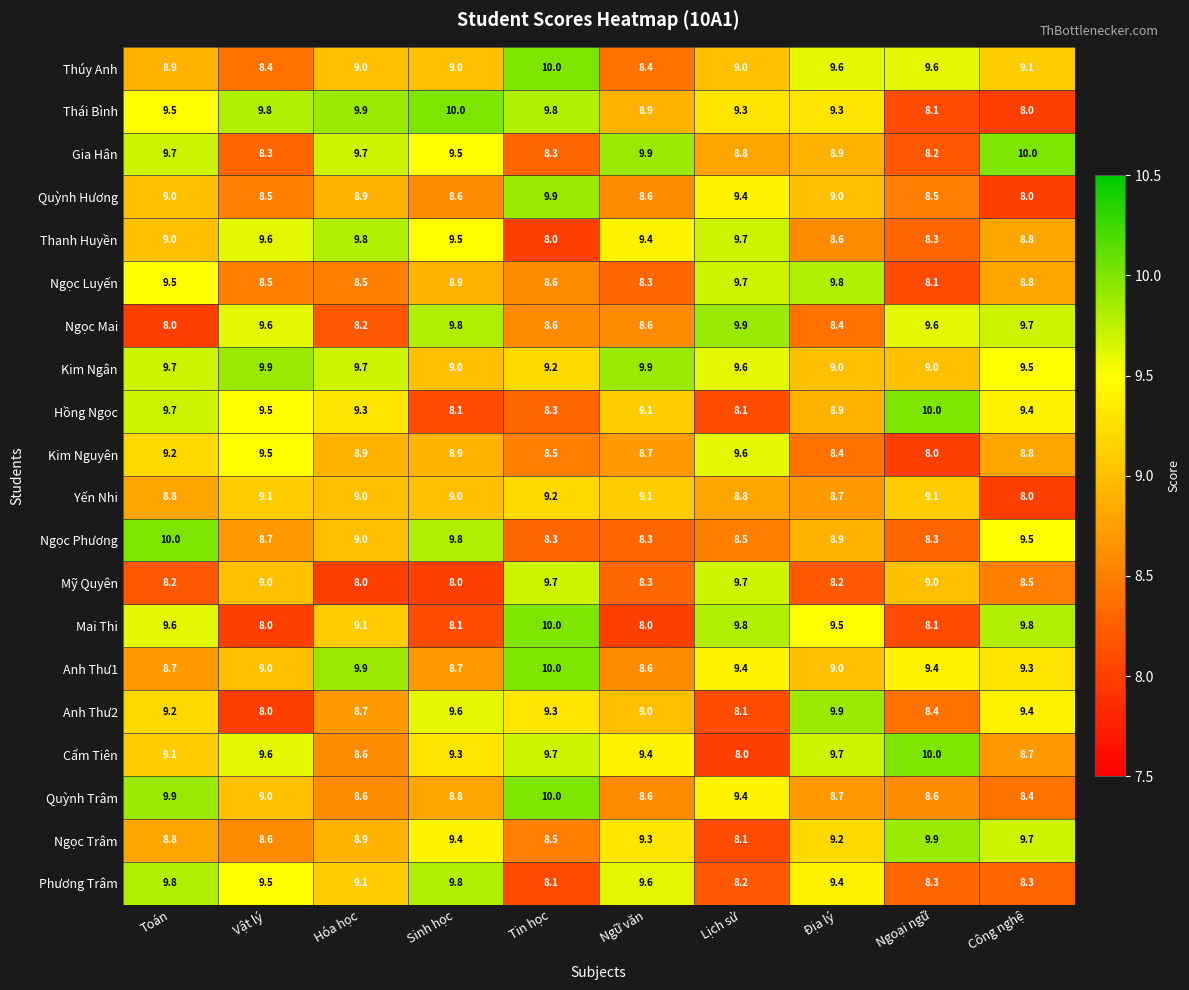

At which label is Kim Nguyên closest to 8?

Ngoại ngữ